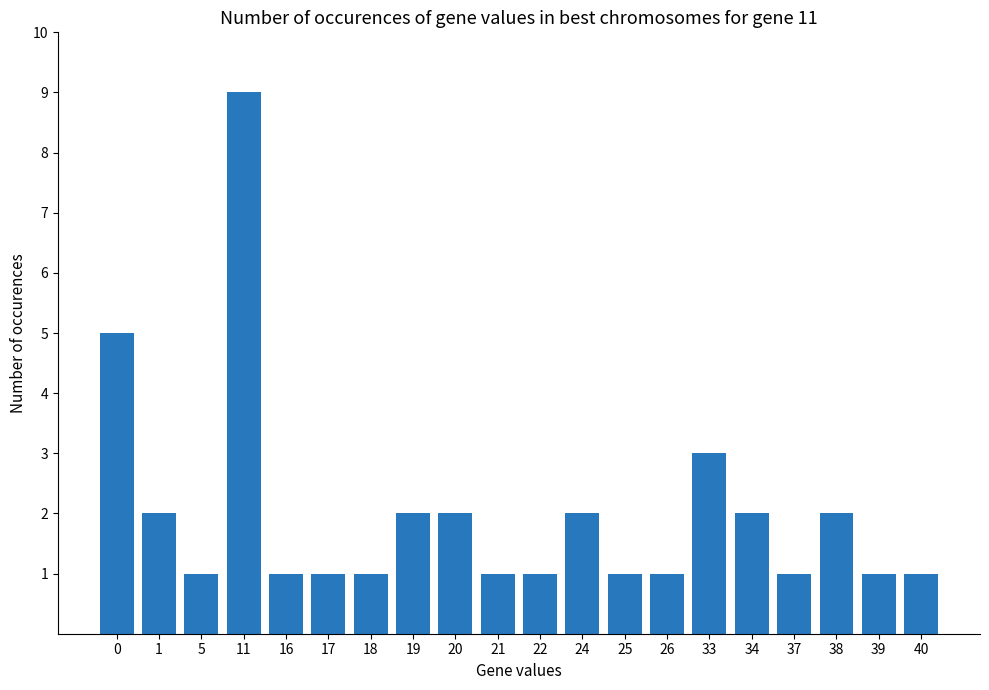

Reading left to right, what are all the values shown in this chart?

5	2	1	9	1	1	1	2	2	1	1	2	1	1	3	2	1	2	1	1